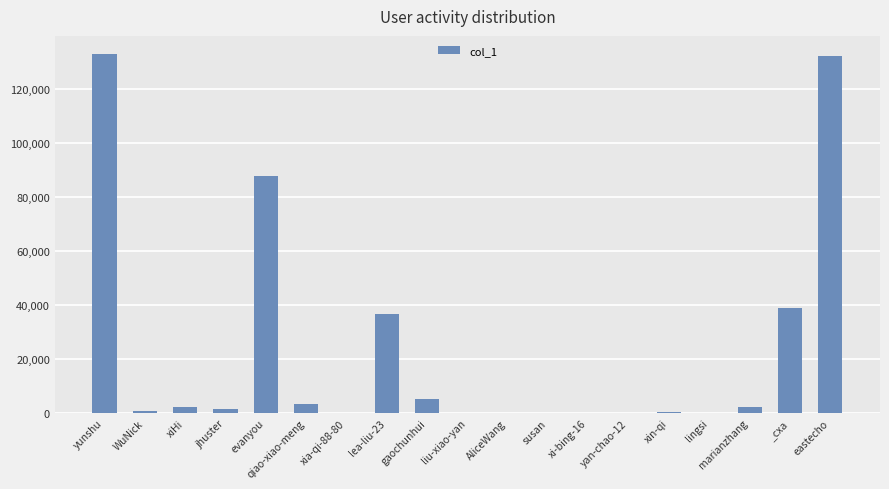

Where is the data nearest to the value 66600?

evanyou